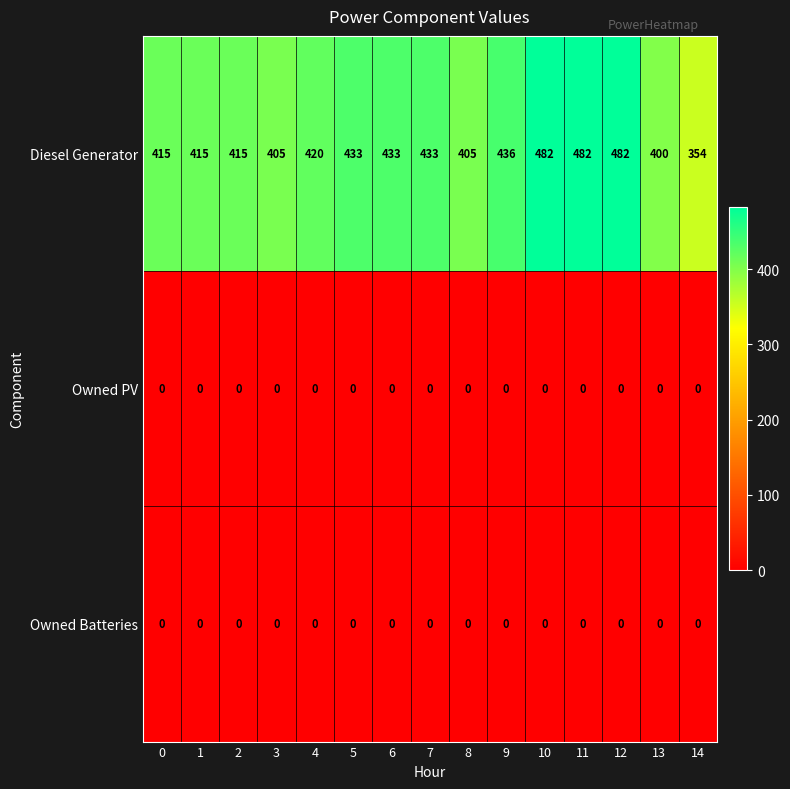

At how many categories does at least one series exceed 264?

15